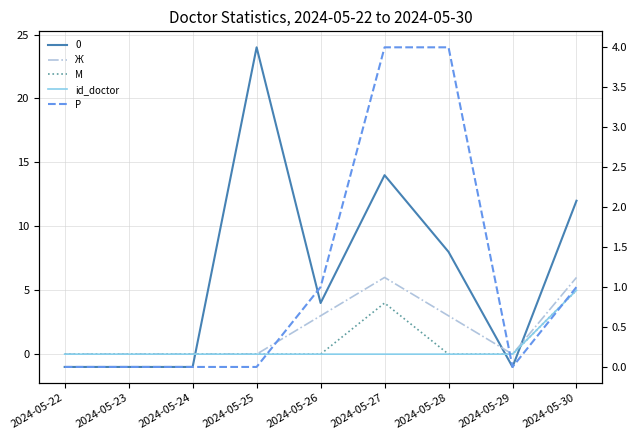

True or false: М and Р cross at least once.

False